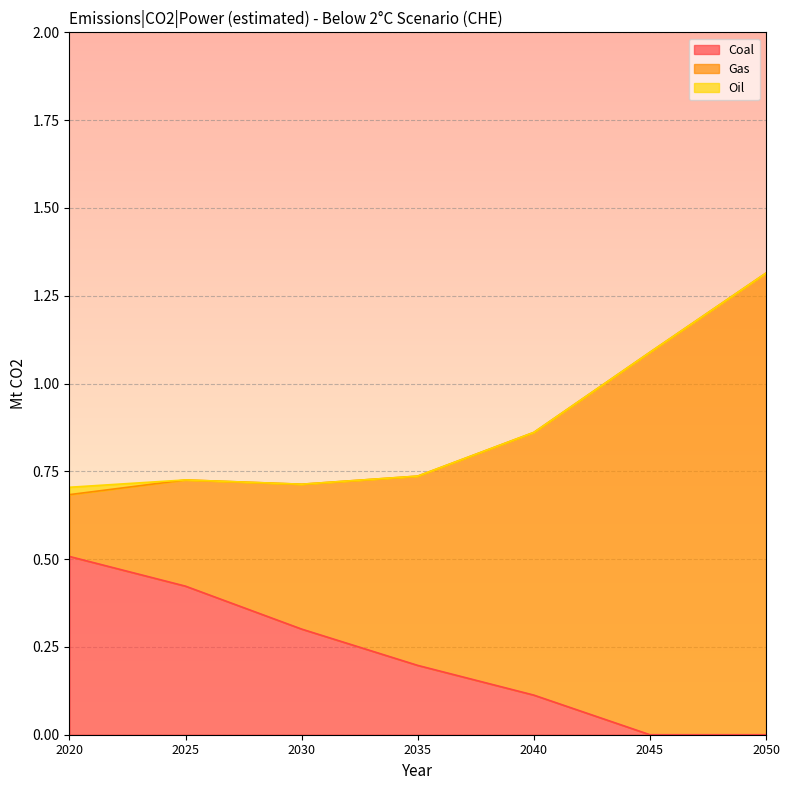

Is it true that Gas equals 0.5 at 2030?

False